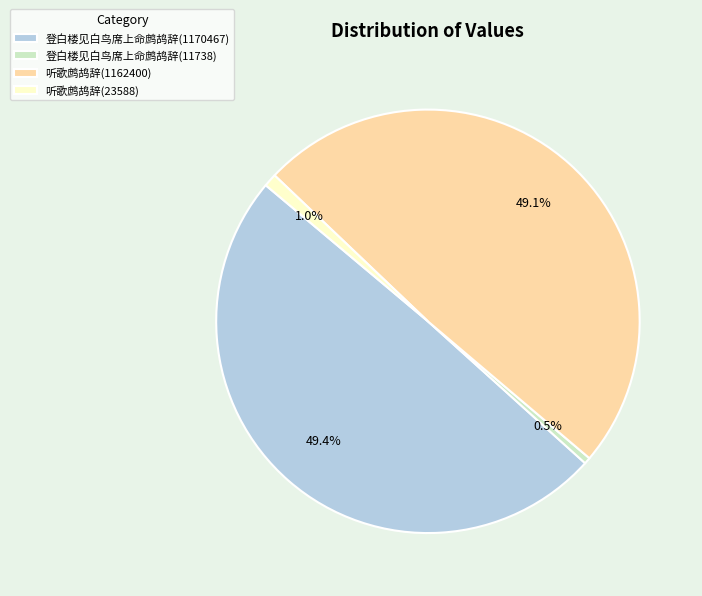

True or false: 听歌鹧鸪辞(1162400) accounts for 36% of the total.

False